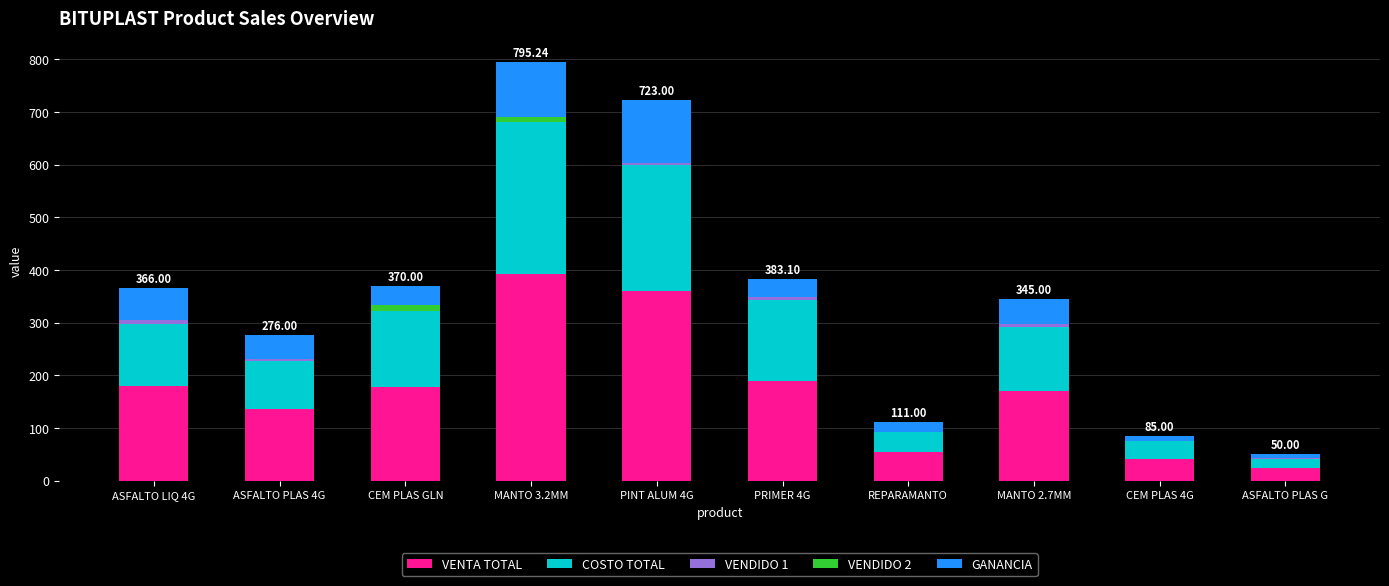

Where does the GANANCIA series first go above 44?

ASFALTO LIQ 4G